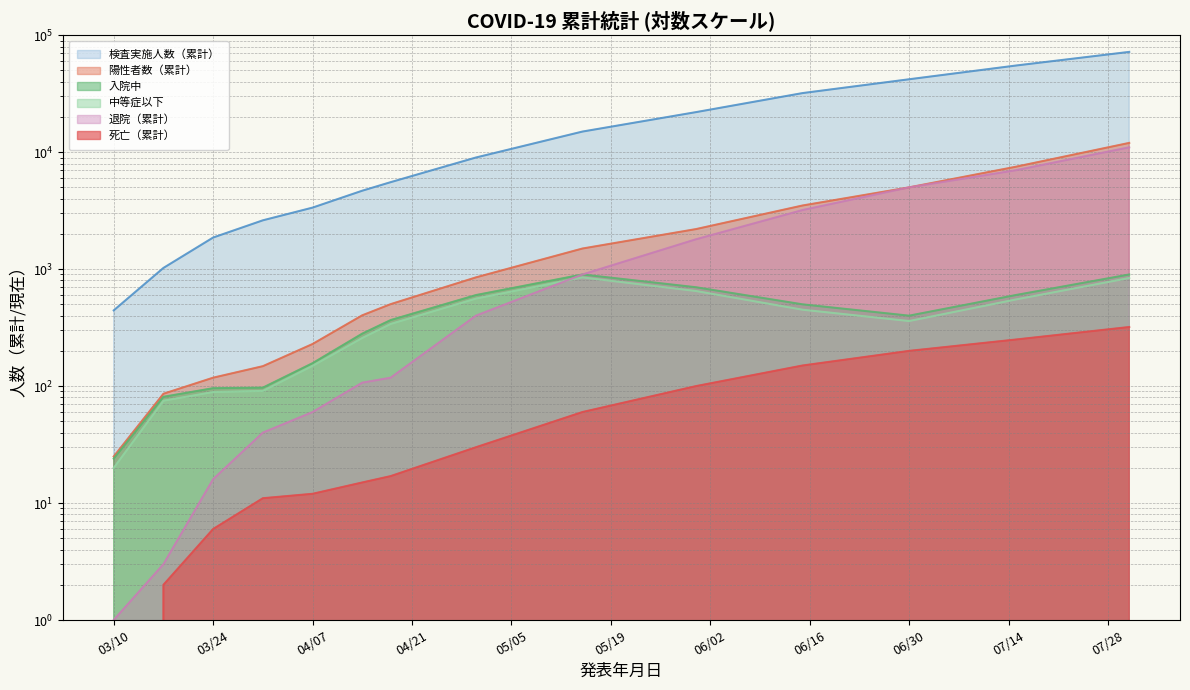

What is the average value of the 入院中 series?

407